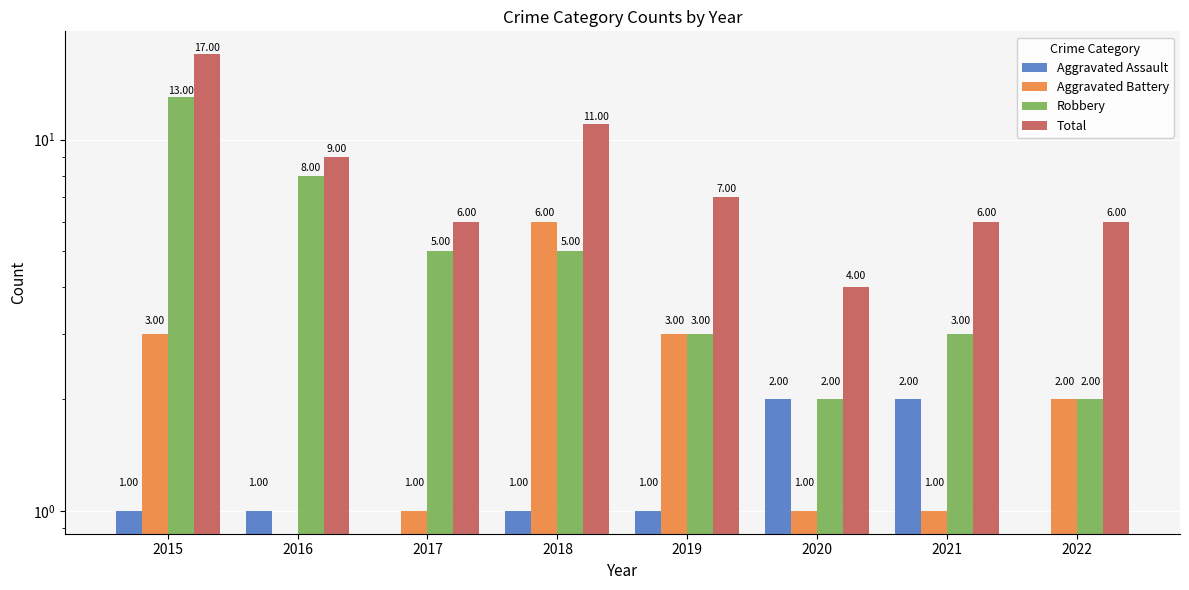

At which category does the chart reach its minimum across all series?

2017